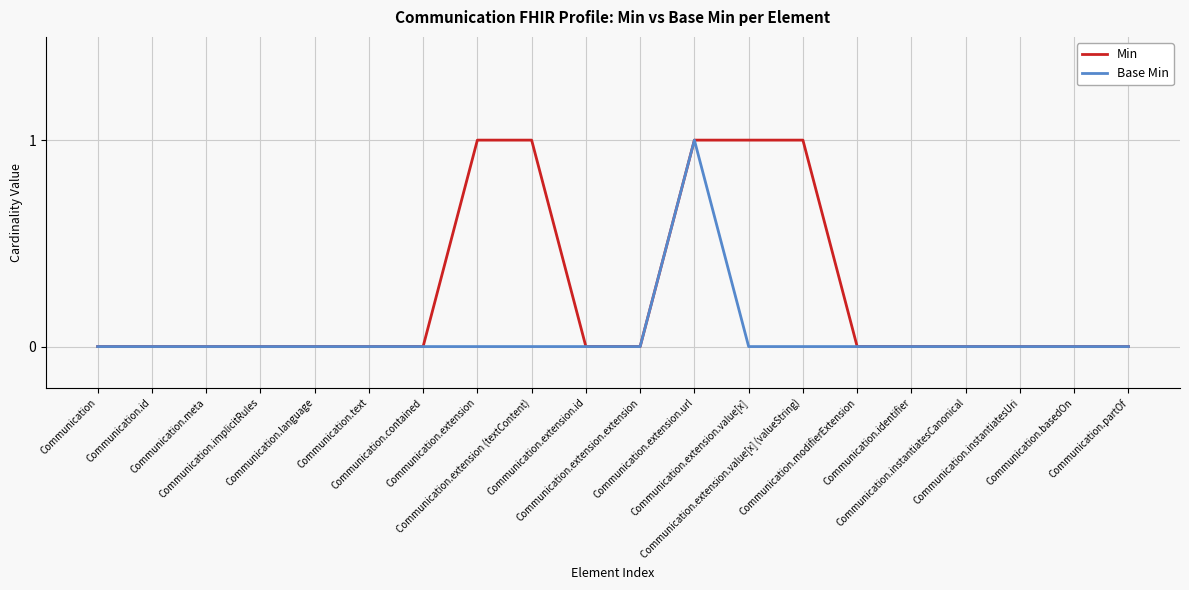

Count the Min values in the range 0 to 1.

20